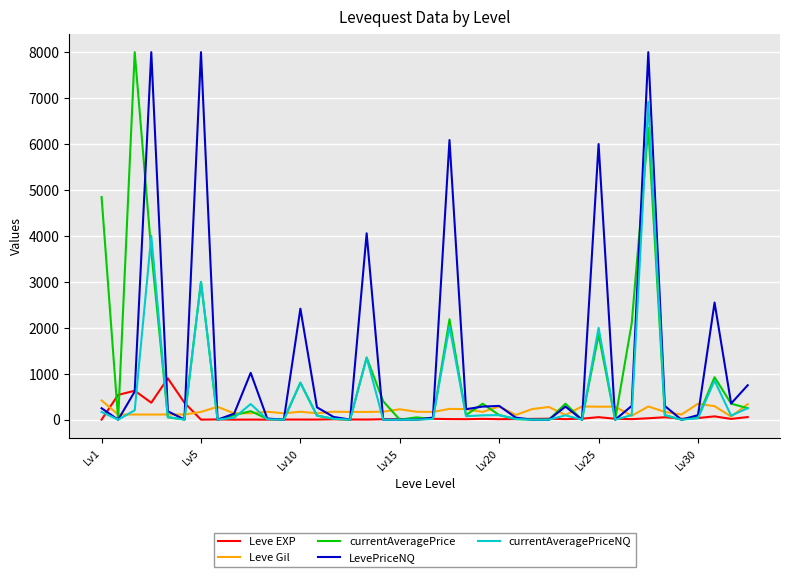

What is the greatest value displayed?

8000